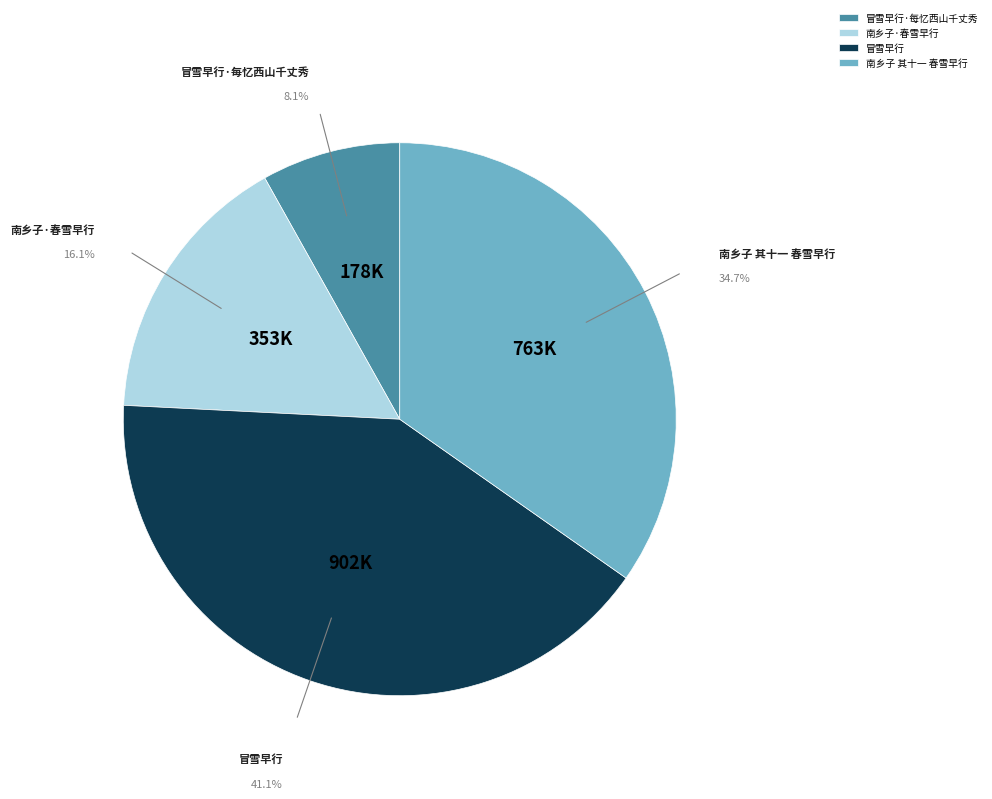

Is there any slice that represents more than half of the pie?

No